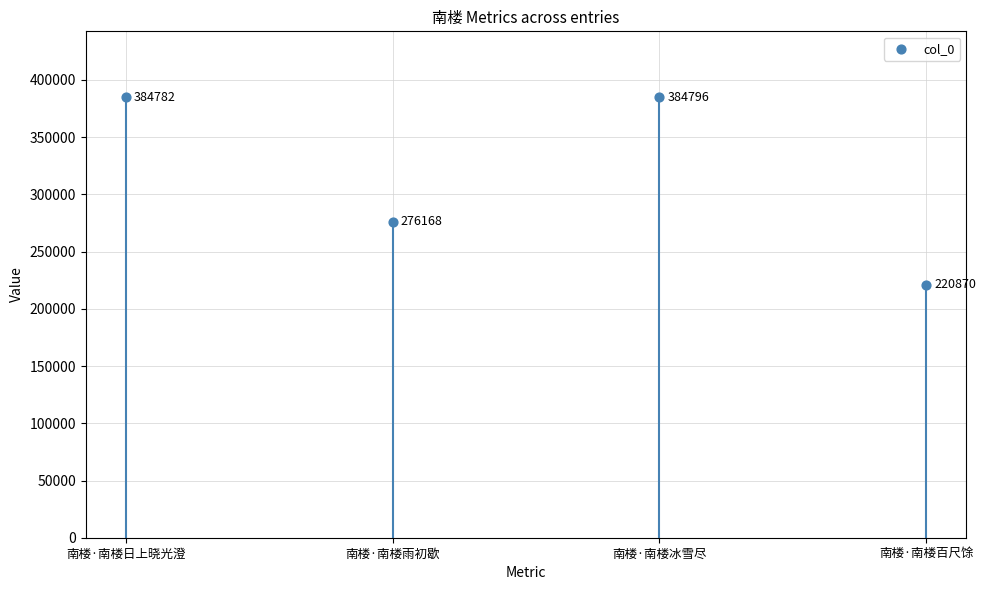

What is the average Y value?

316654